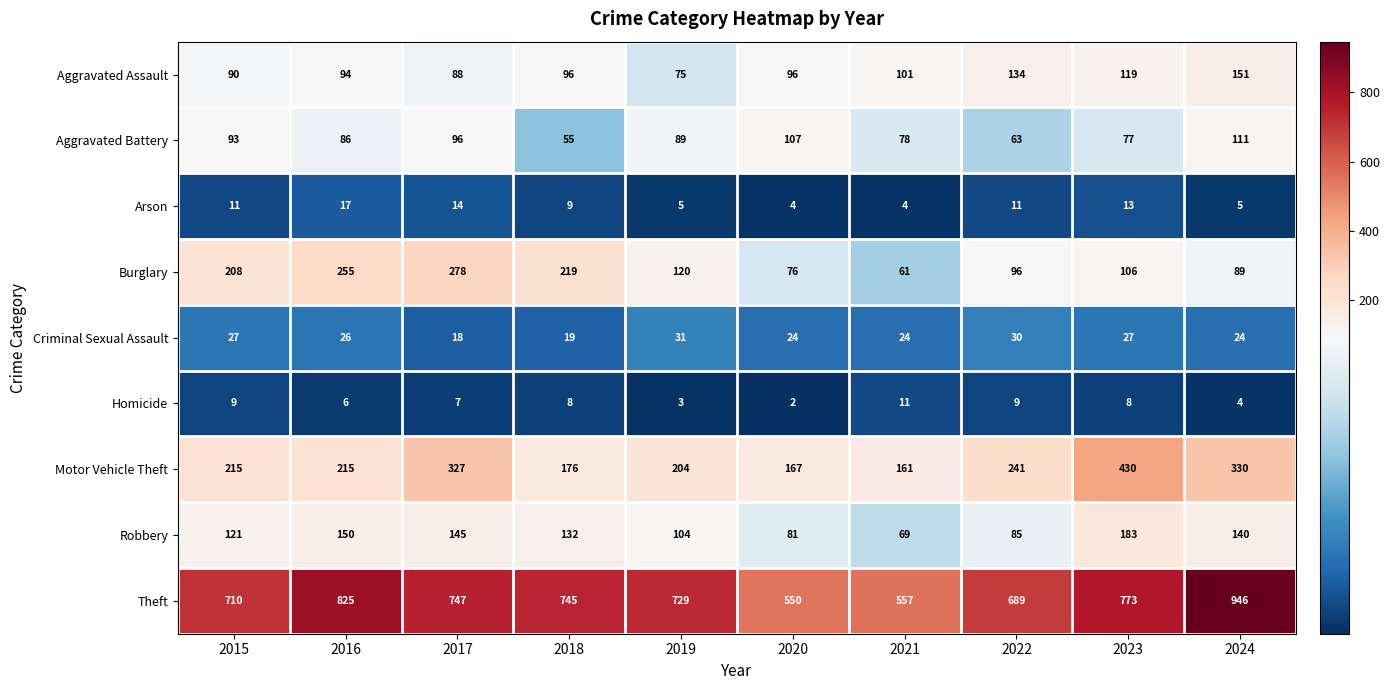

What is the spread (max minus min) of values at 2015?

701